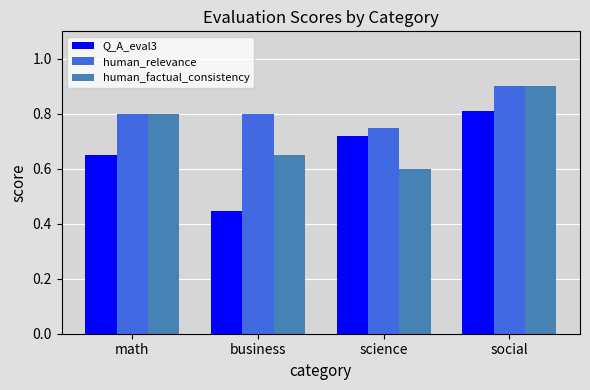

How many bars are there in each group?

3